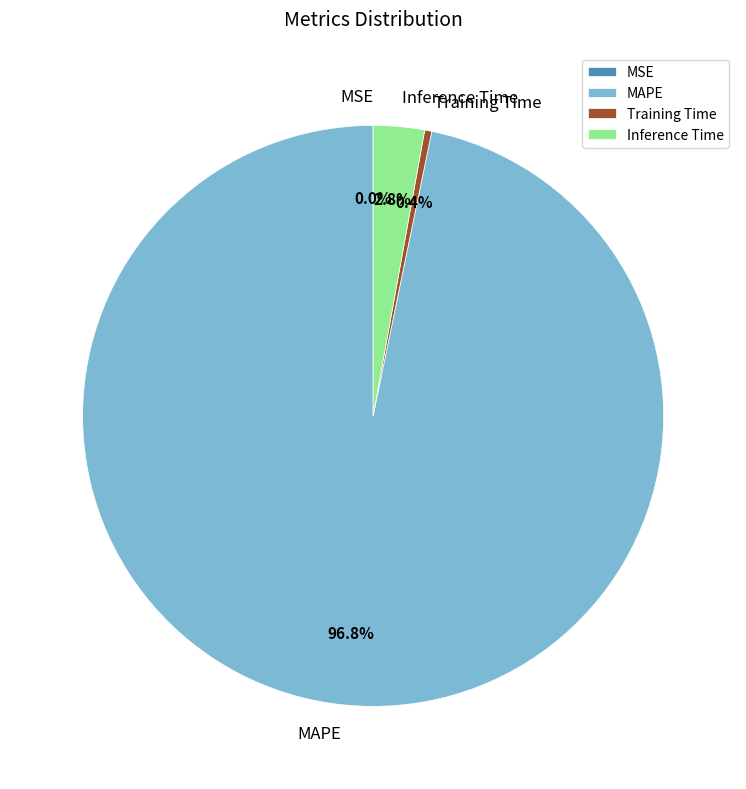

Does any single category account for the majority?

Yes